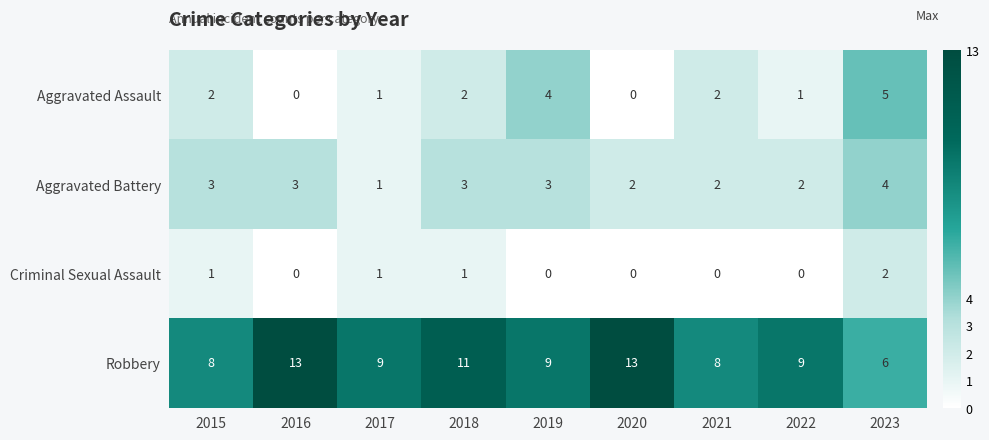

What is the difference between the maximum and minimum values in the Robbery series?

7